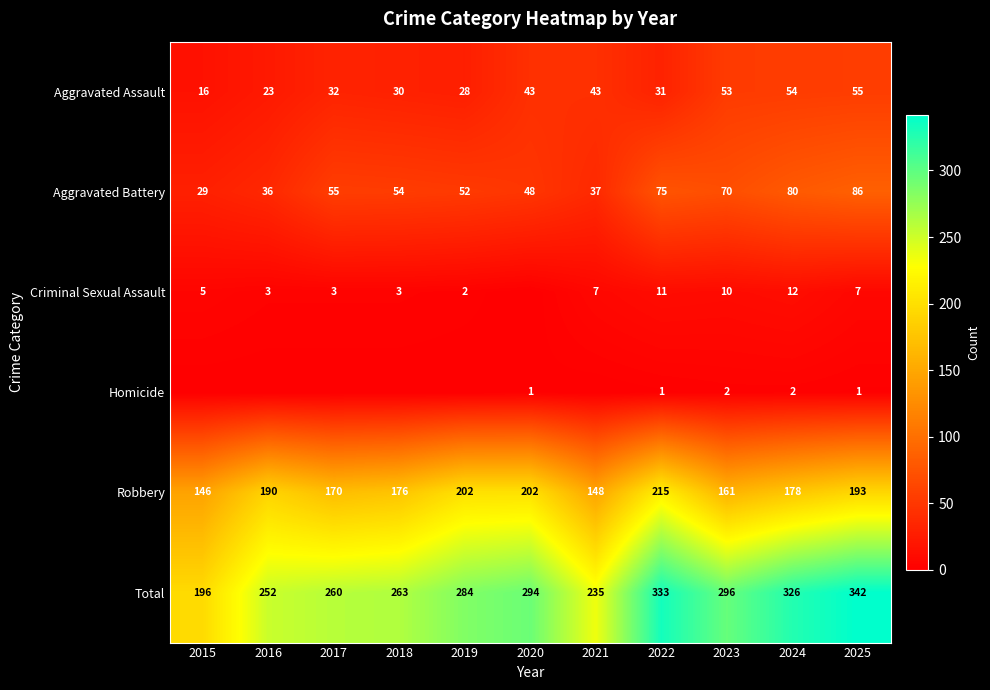

Rank the categories by Total value from highest to lowest.

2025, 2022, 2024, 2023, 2020, 2019, 2018, 2017, 2016, 2021, 2015